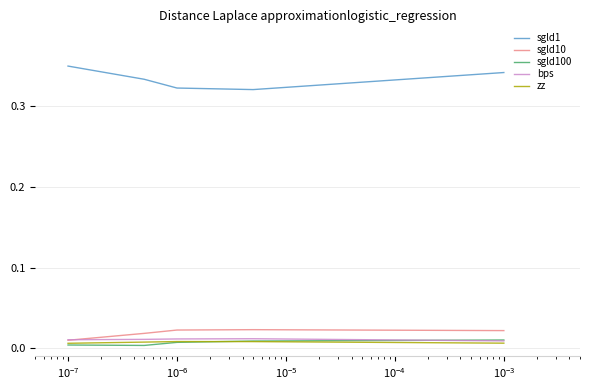

Which series has the widest spread of values?

sgld1